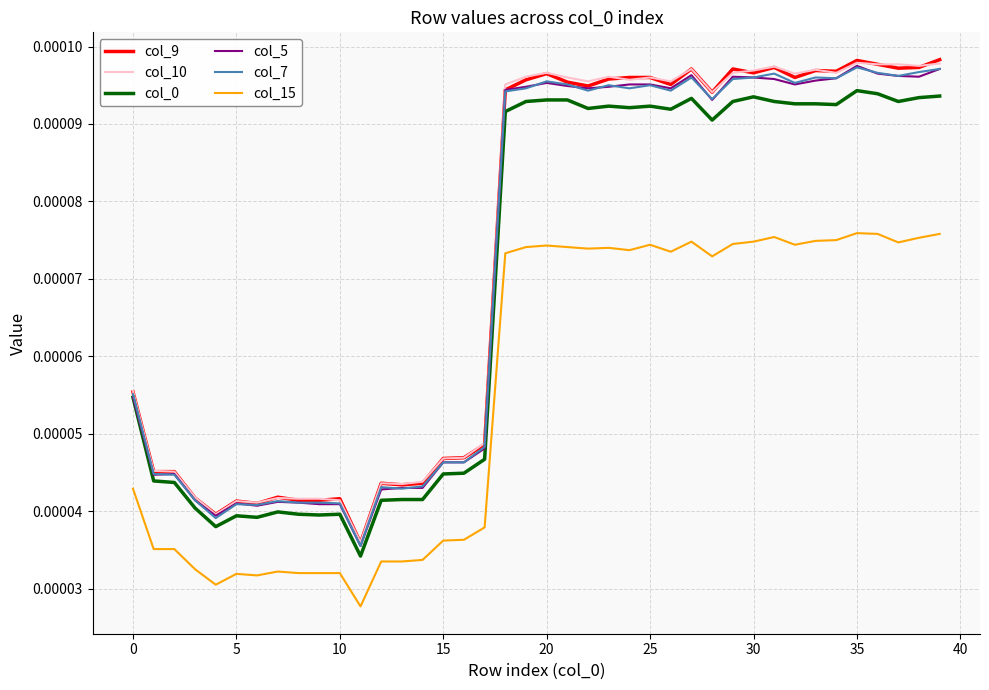

How many series are shown in this chart?

6